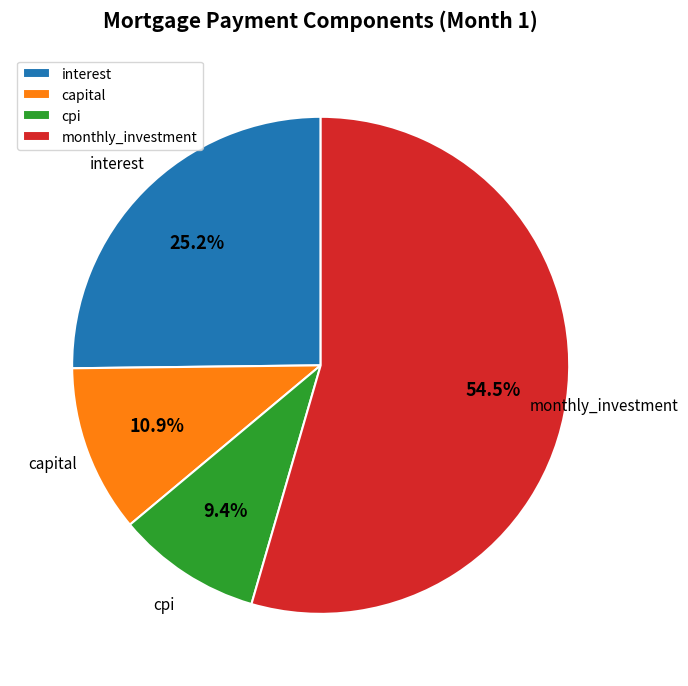

Is interest the majority of the pie?

No